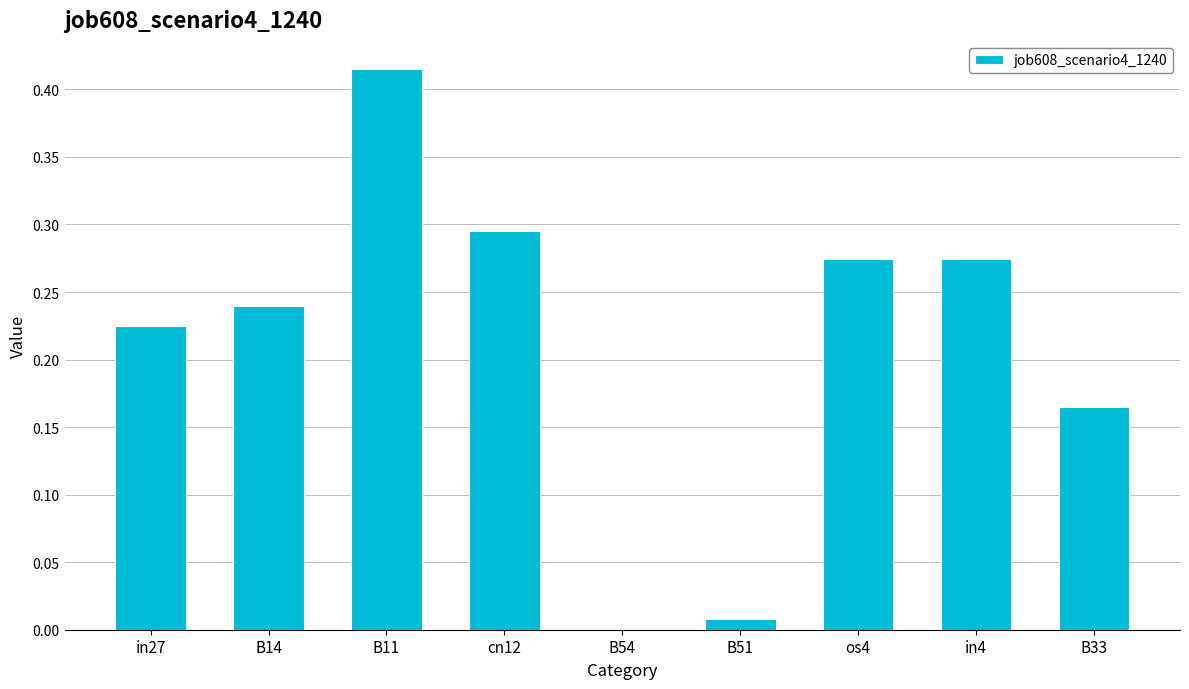

What is the sum of the values at os4 and B11?

0.7